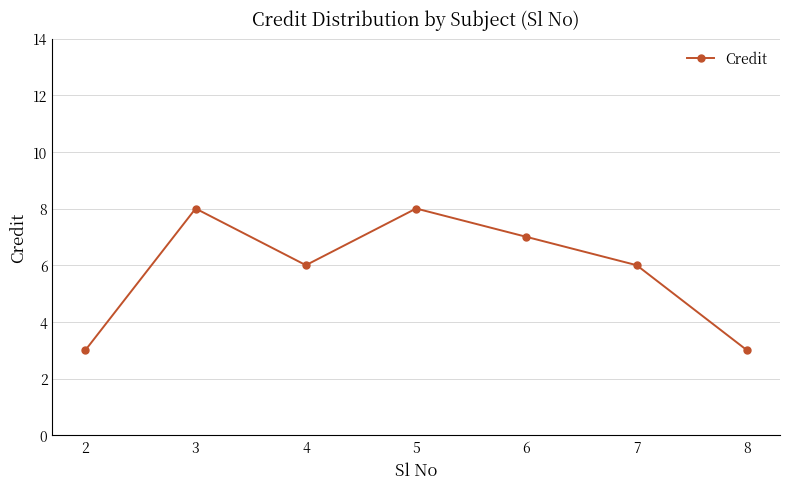

How many interior local valleys (lower than both neighbors) does the data have?

1